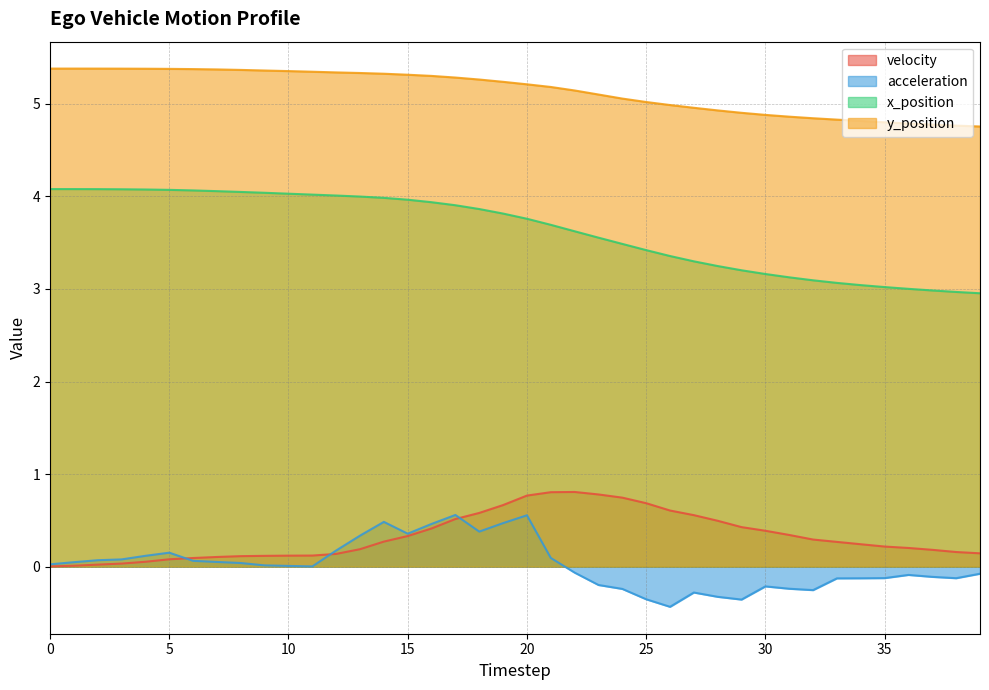

How many lines are shown in the chart?

4